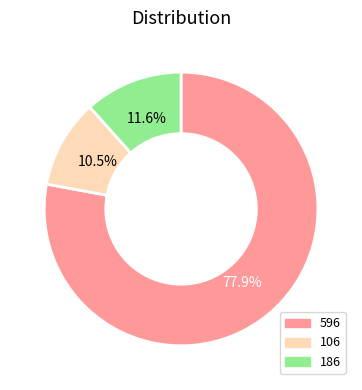

What percentage do 186 and 106 together represent?

22.1%